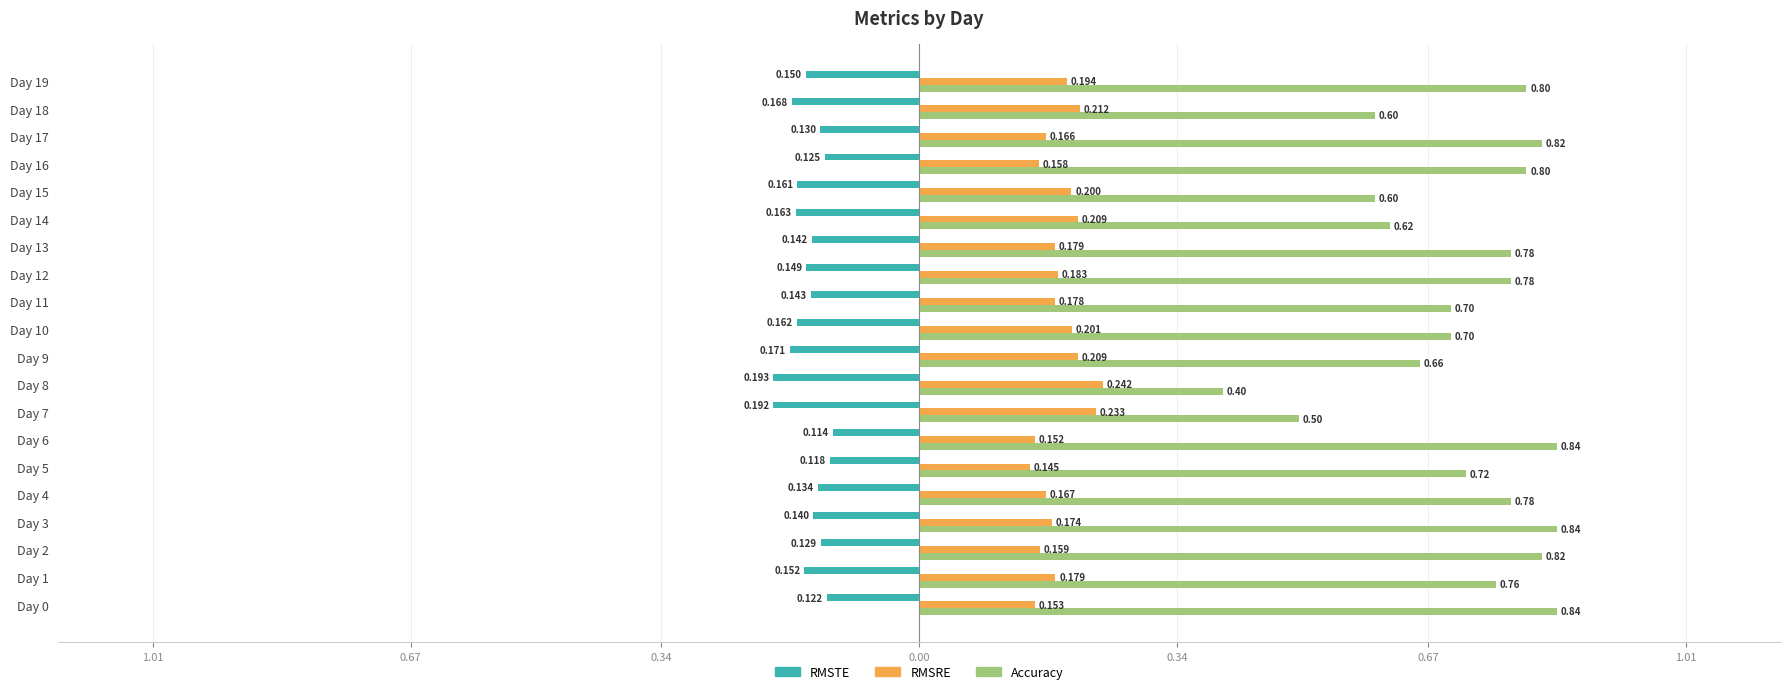

What are all the series names shown in the legend?

RMSTE, RMSRE, Accuracy